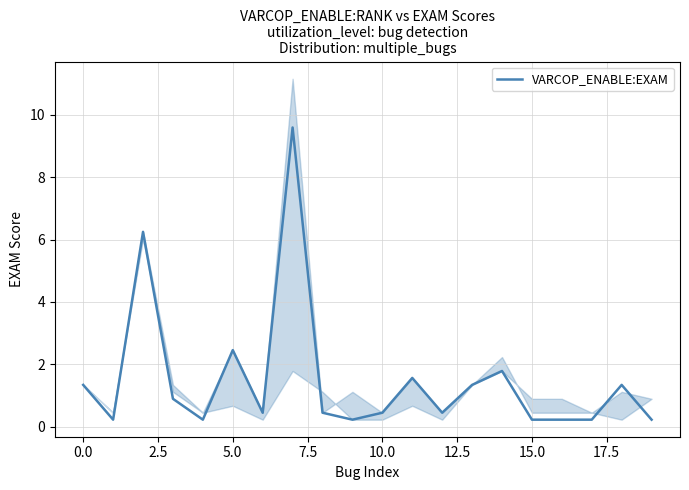

Is it true that VARCOP_ENABLE:EXAM equals 3.4 at 5.0?

False